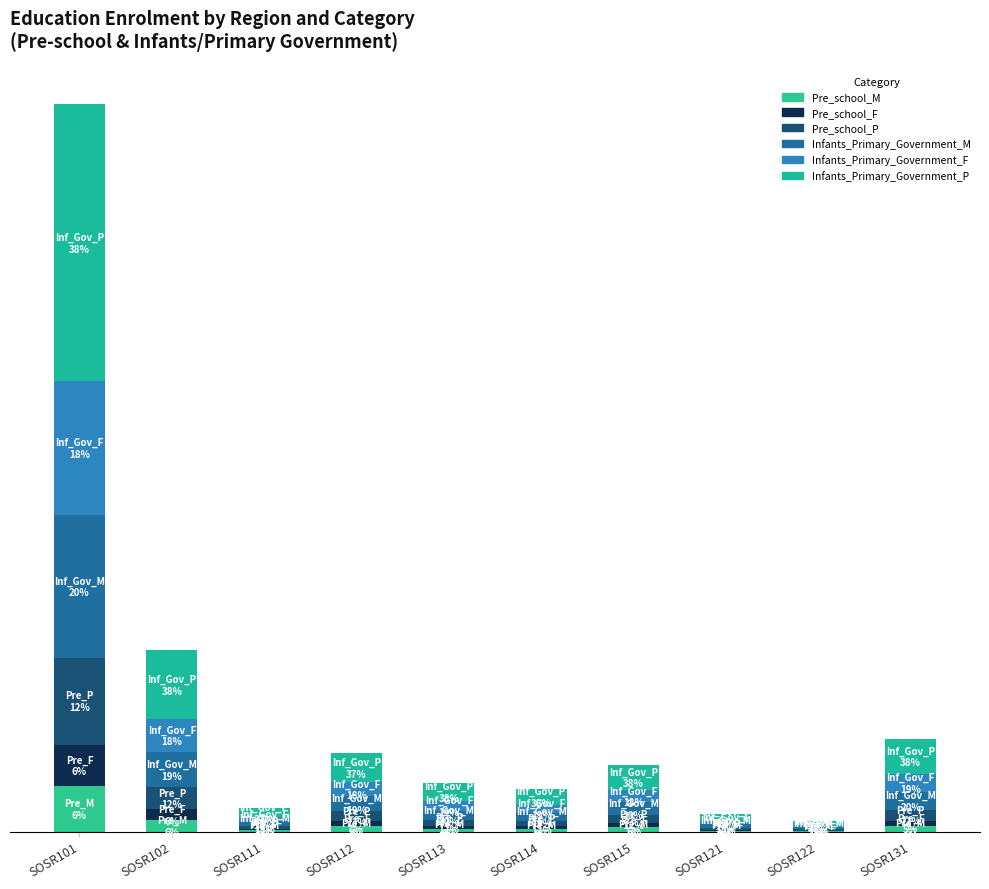

The value of Pre_school_P at SOSR112 is 12827. True or false?

False